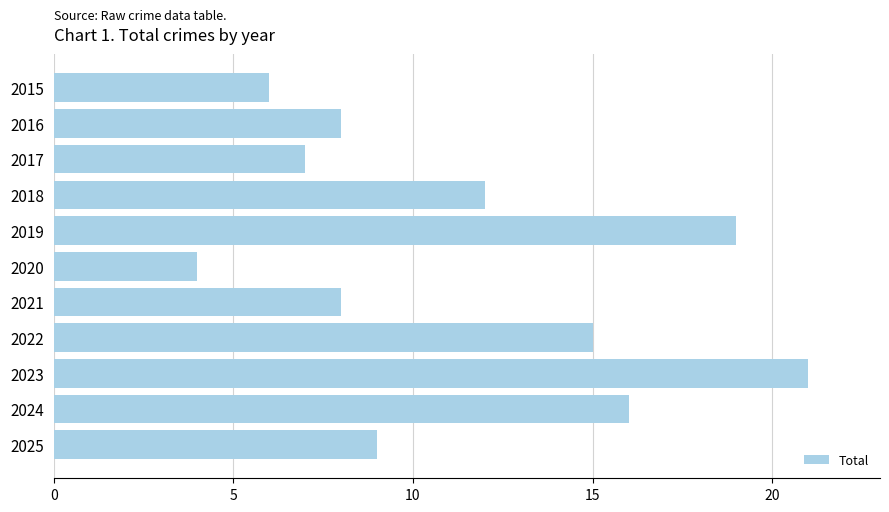

At which category does the chart reach its peak across all series?

2023